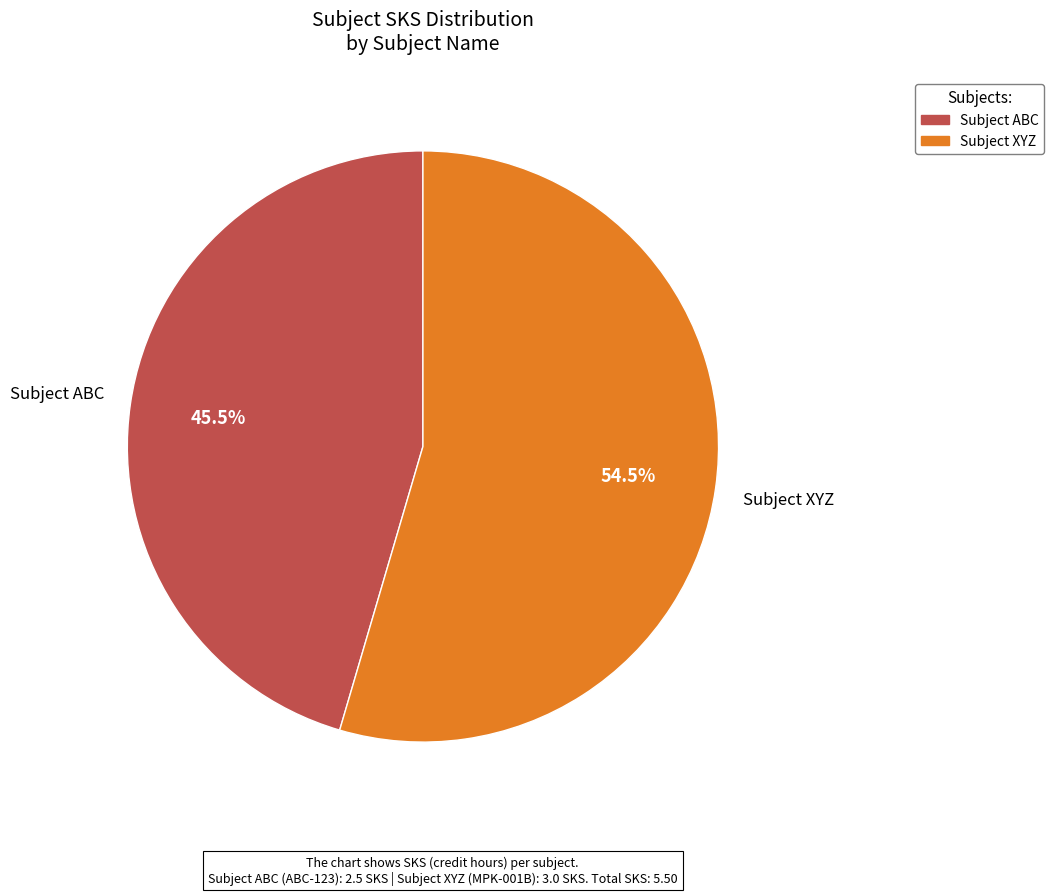

Is the sum of Subject ABC and Subject XYZ greater than half?

Yes